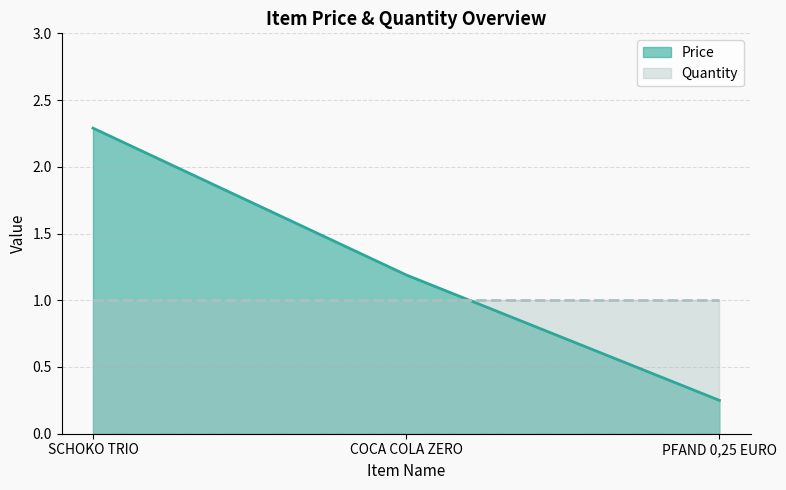

What is the minimum value shown in the chart?

0.2